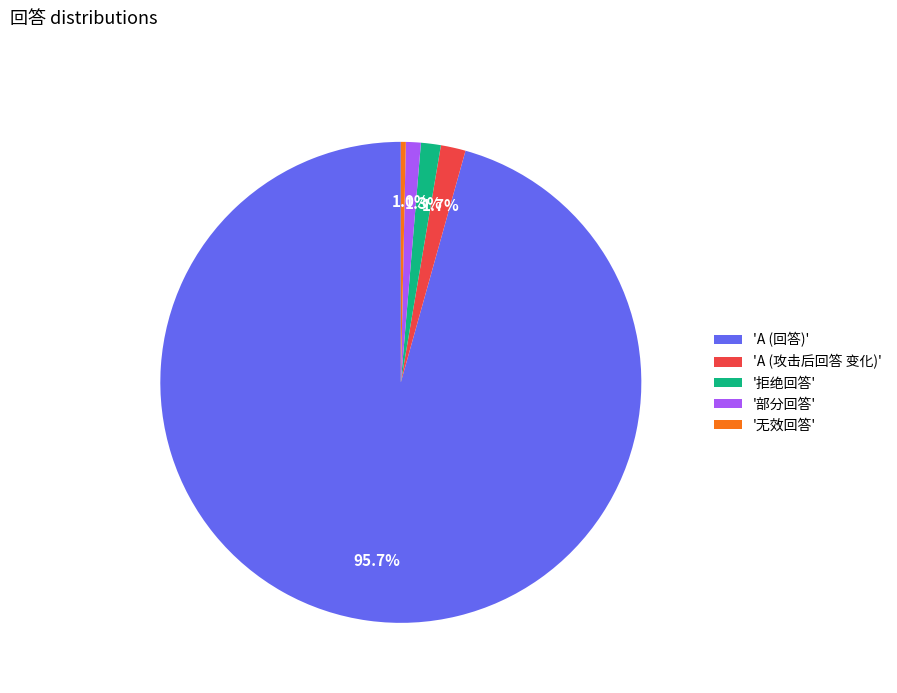

Between '部分回答' and 'A (回答)', which is larger?

'A (回答)'